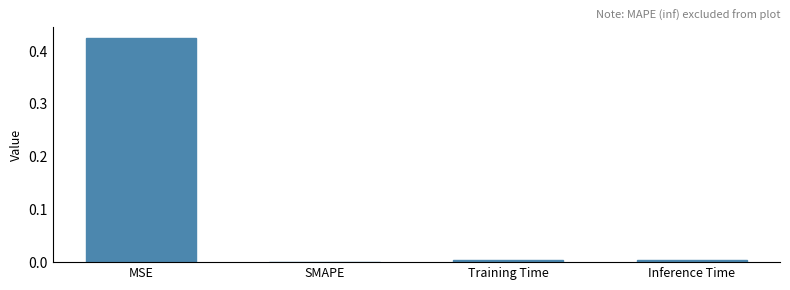

What is the average value?

0.1